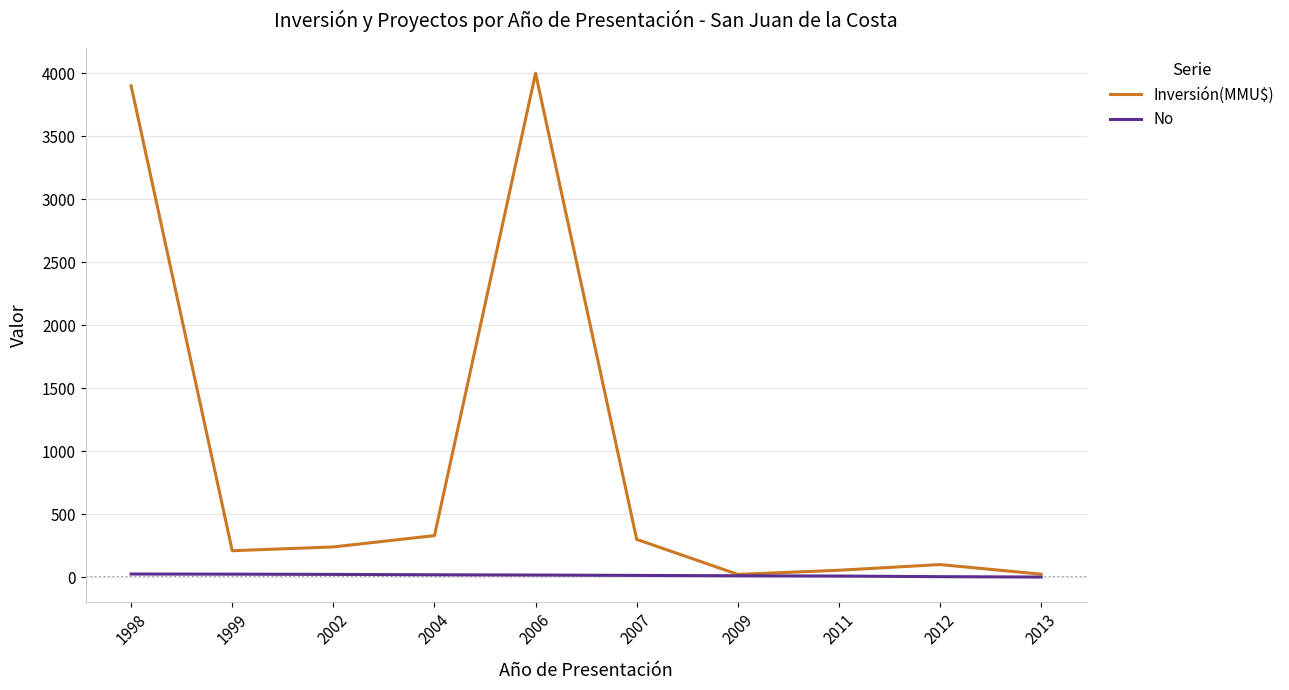

List the series in order of their overall mean, lowest first.

No, Inversión(MMU$)